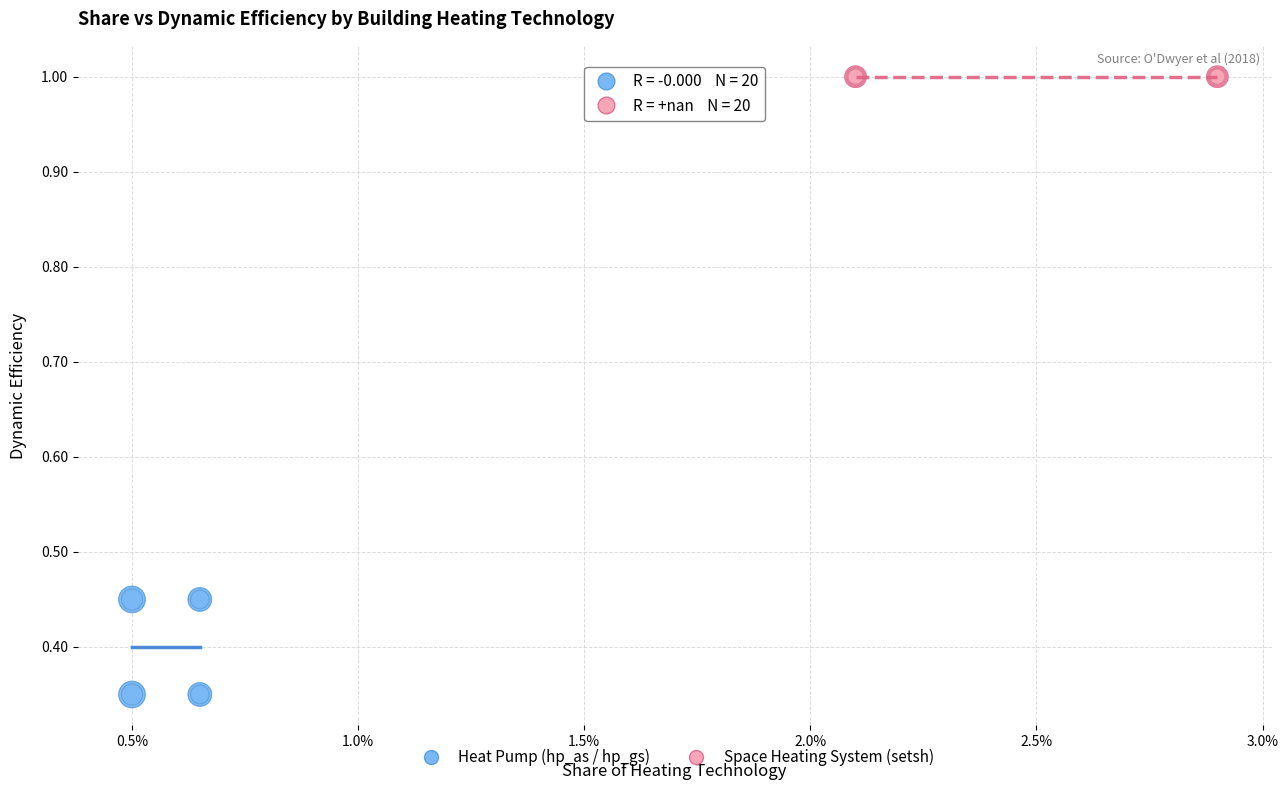

Which series contains the lowest Y value?

Heat Pump (hp_as / hp_gs)